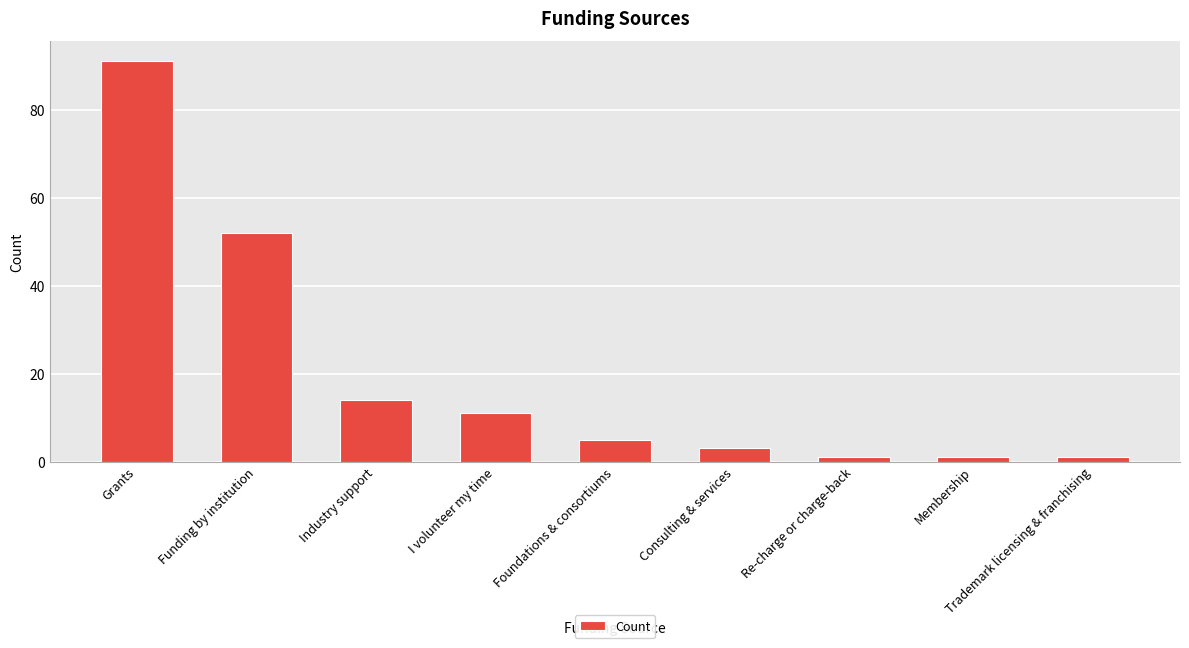

What is the ratio of the value at Consulting & services to the value at Re-charge or charge-back?

3.0